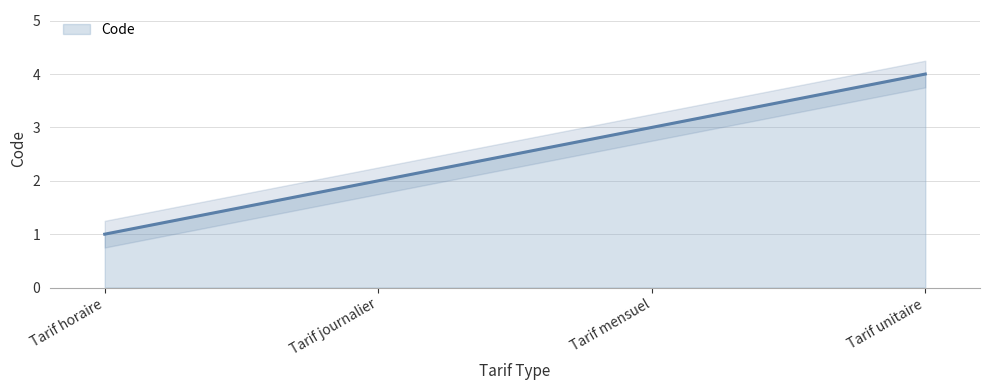

At which label is the value closest to 2?

Tarif journalier